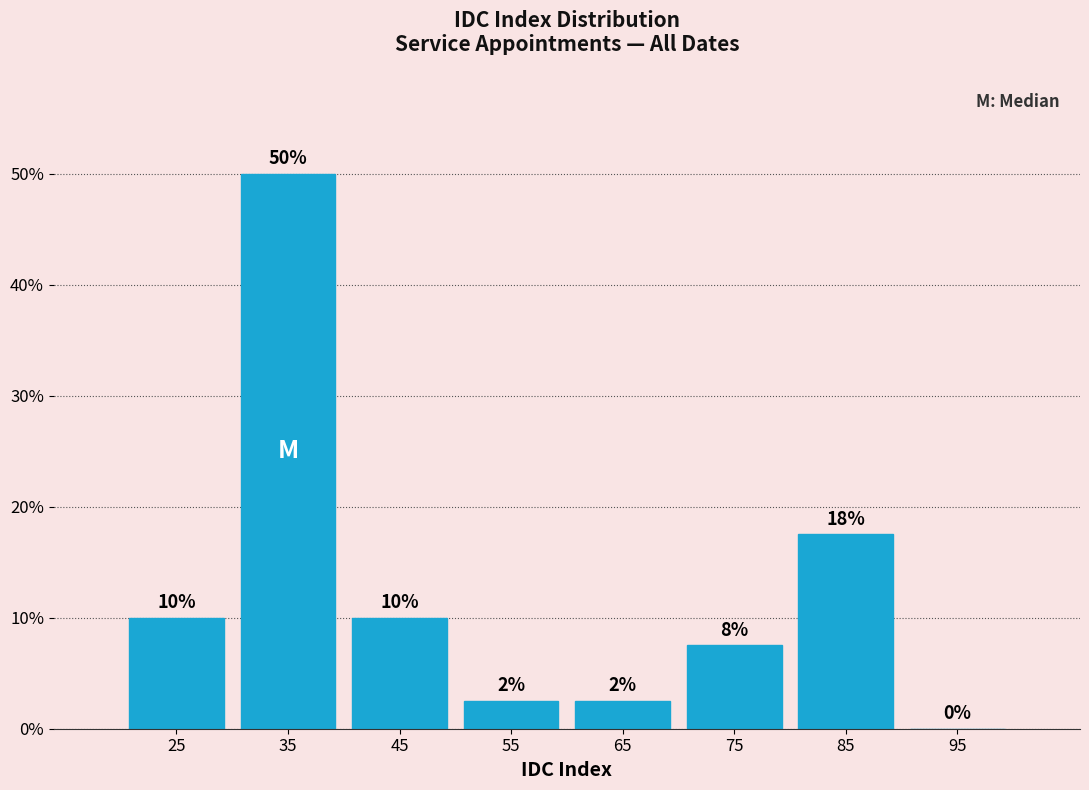

Over which range of the x-axis is the bar tallest?

30 to 40